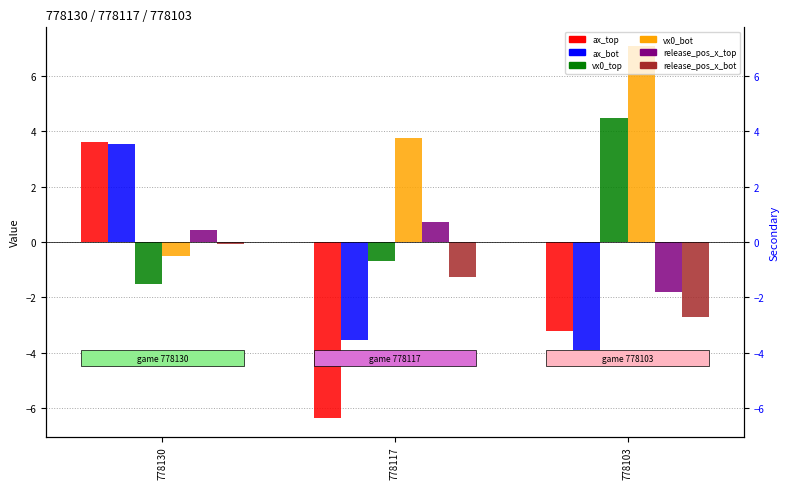

How many bars are there in total?

18